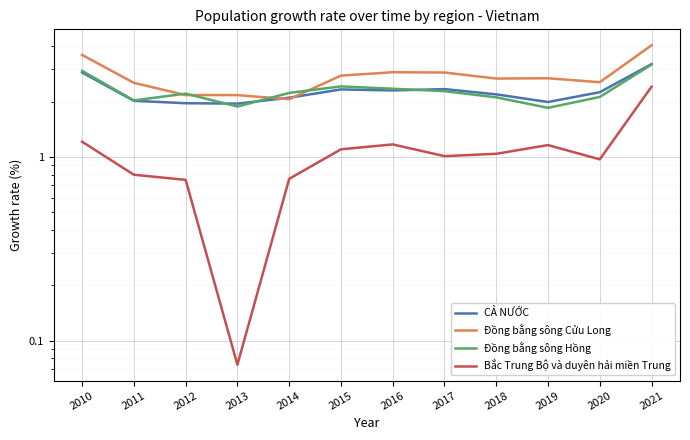

What are all the series names shown in the legend?

CẢ NƯỚC, Đồng bằng sông Cửu Long, Đồng bằng sông Hồng, Bắc Trung Bộ và duyên hải miền Trung